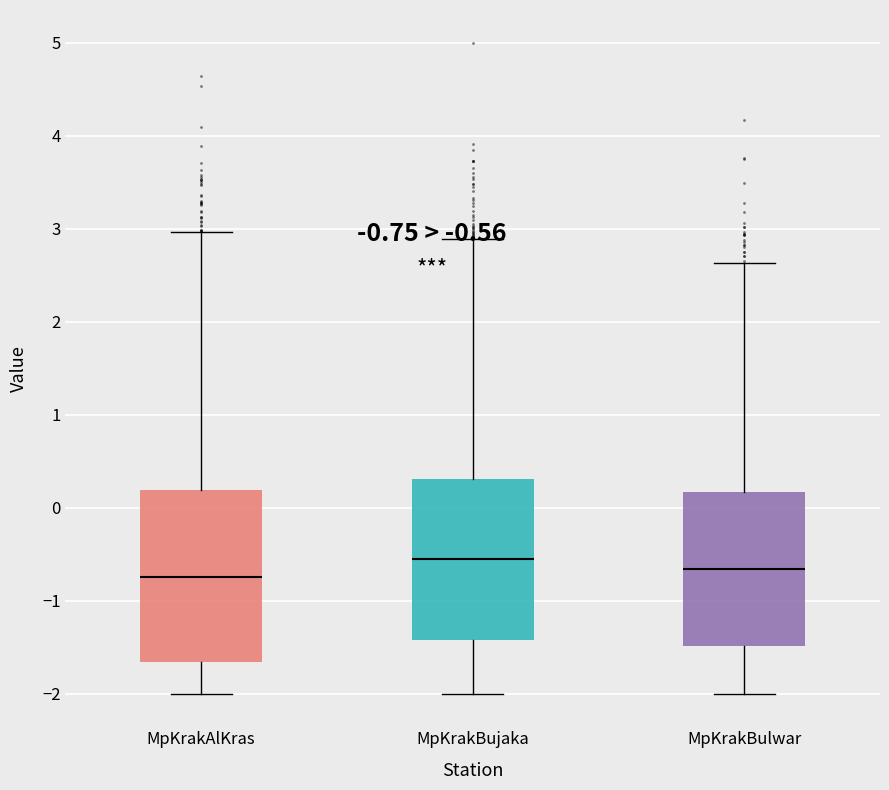

Comparing the boxes themselves (not the whiskers), which one is the tallest?

MpKrakAlKras